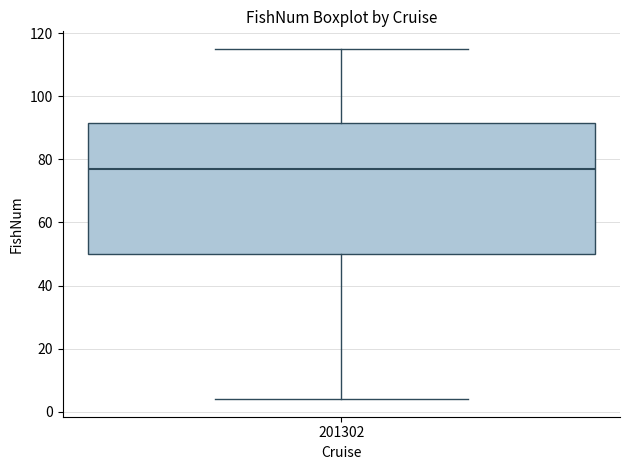

Read this box plot against the y-axis: the position of the median line, the range covered by the box, and the ends of both whiskers. The values are not printed on the chart, so give them approximately, as read against the axis.

median 78, box 50 to 92, whiskers 4 to 116